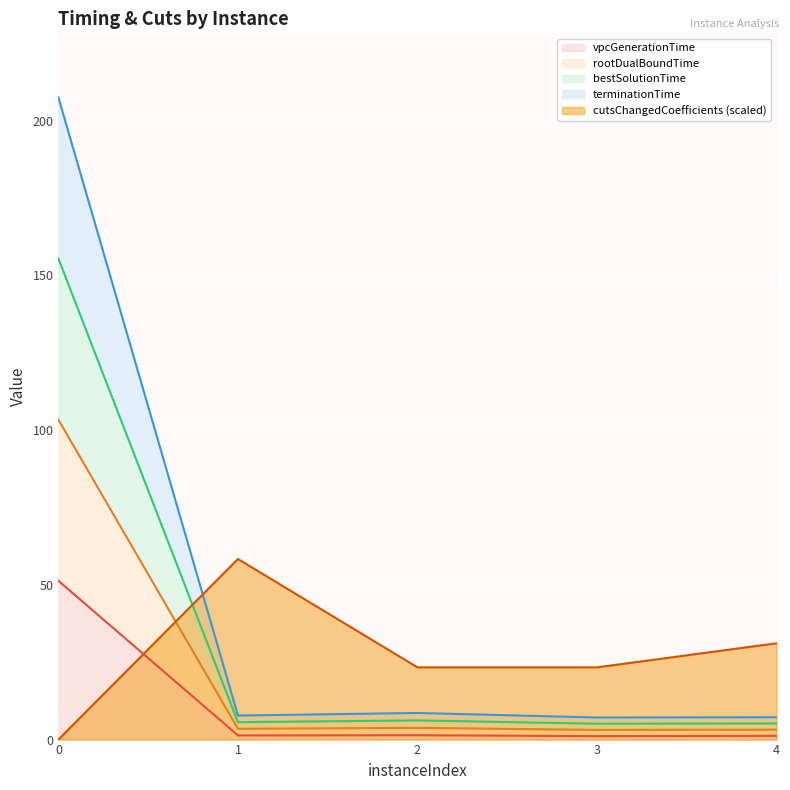

Rank the categories by rootDualBoundTime value from lowest to highest.

3, 4, 1, 2, 0